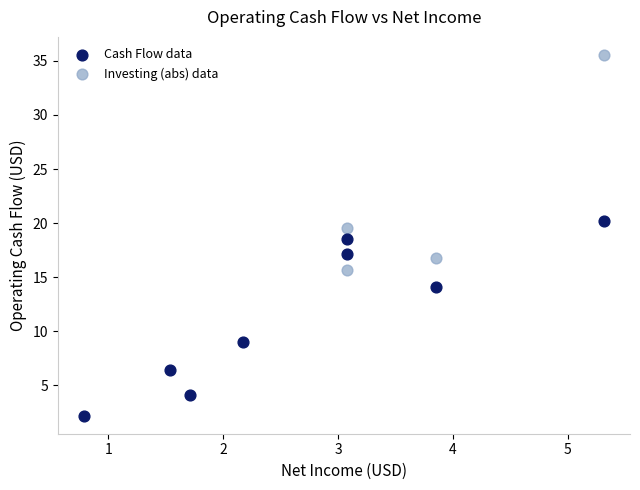

Which series contains the lowest Y value?

Cash Flow data